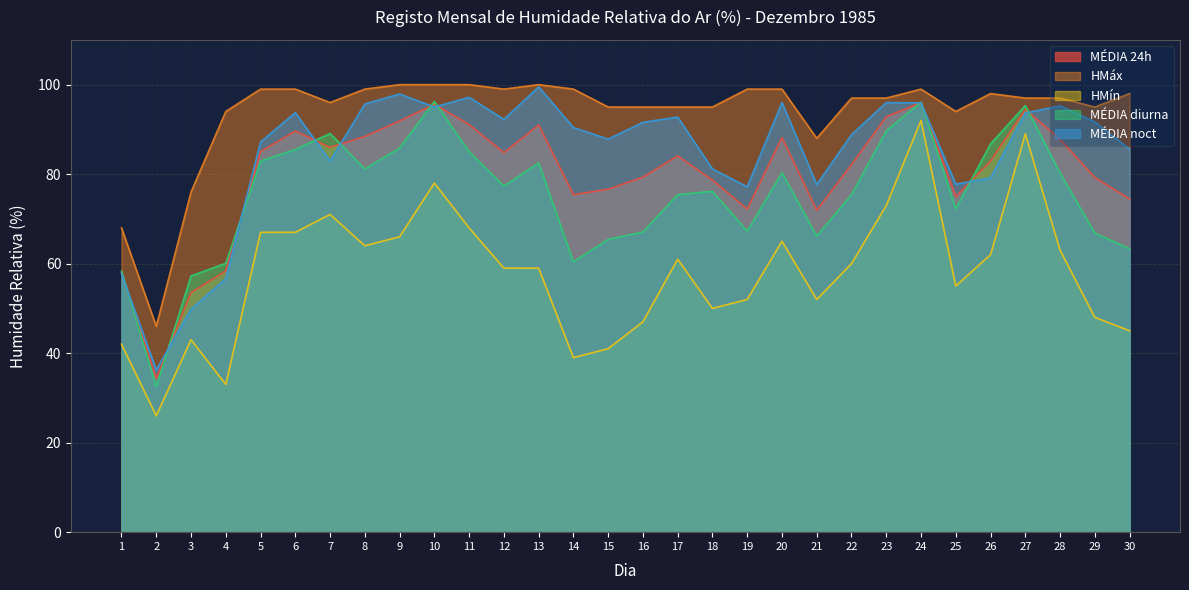

What is the difference between the maximum and minimum values in the MÉDIA diurna series?

63.8